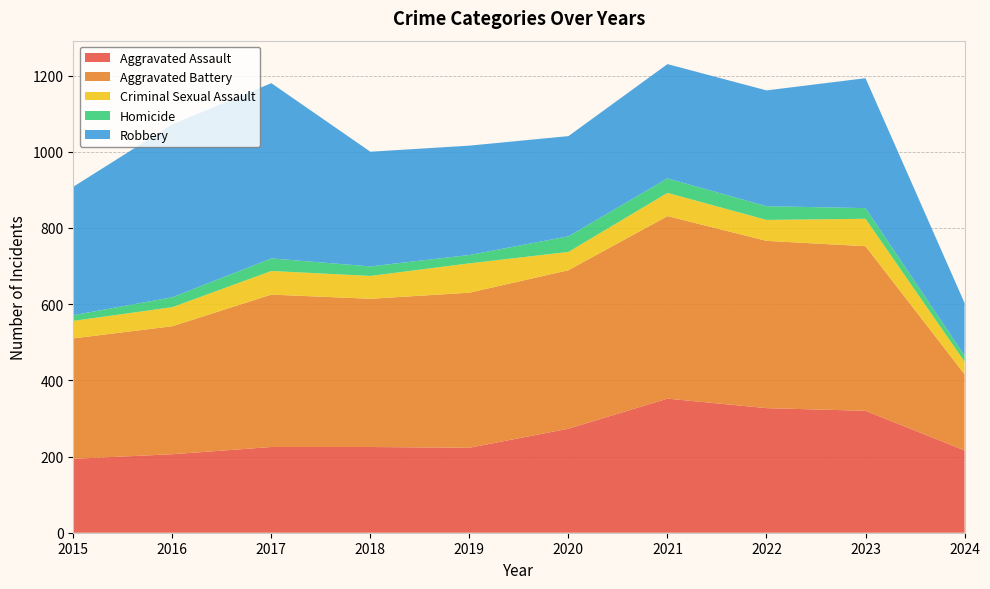

Reading right to left, extract all data points from this chart.

Aggravated Assault: 2024=216	2023=320	2022=327	2021=352	2020=273	2019=223	2018=225	2017=225	2016=206	2015=194
Aggravated Battery: 2024=200	2023=432	2022=439	2021=479	2020=416	2019=407	2018=389	2017=400	2016=336	2015=316
Criminal Sexual Assault: 2024=33	2023=72	2022=55	2021=61	2020=48	2019=77	2018=60	2017=62	2016=50	2015=46
Homicide: 2024=16	2023=28	2022=36	2021=38	2020=41	2019=22	2018=25	2017=33	2016=26	2015=15
Robbery: 2024=138	2023=341	2022=304	2021=300	2020=263	2019=287	2018=301	2017=460	2016=454	2015=337